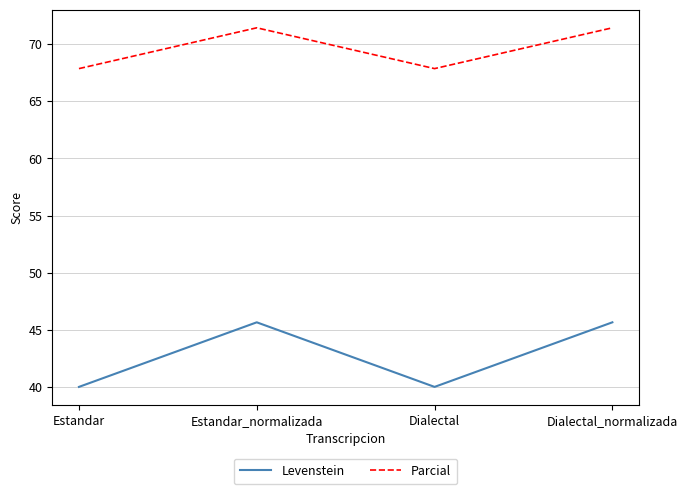

How many interior local valleys does the Parcial series have?

1